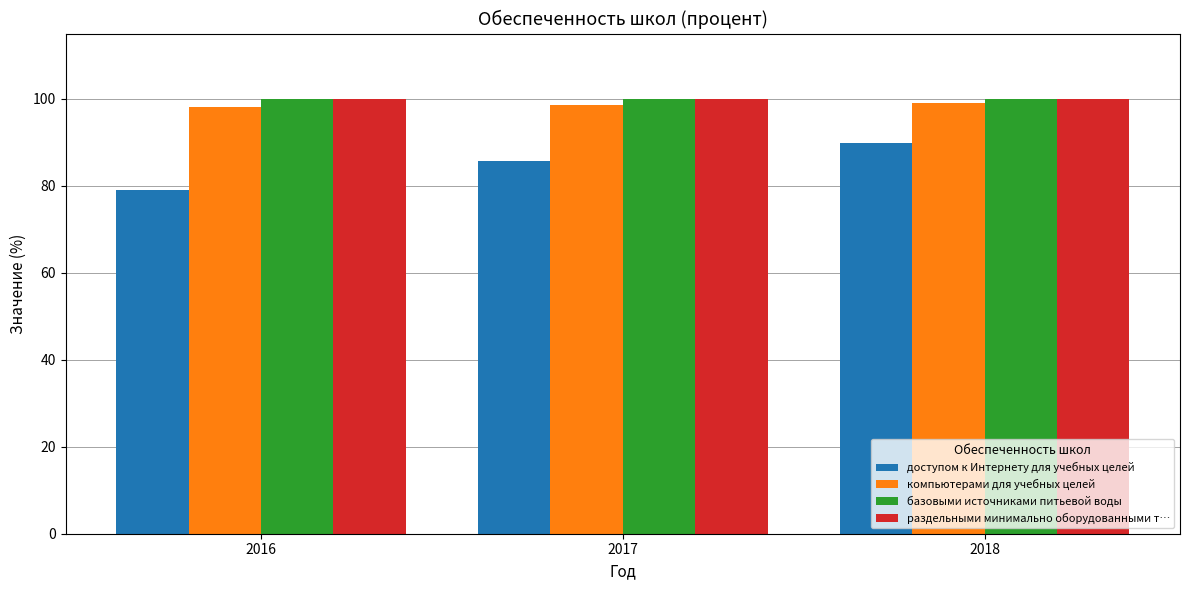

What is the average value of the доступом к Интернету для учебных целей series?

84.9